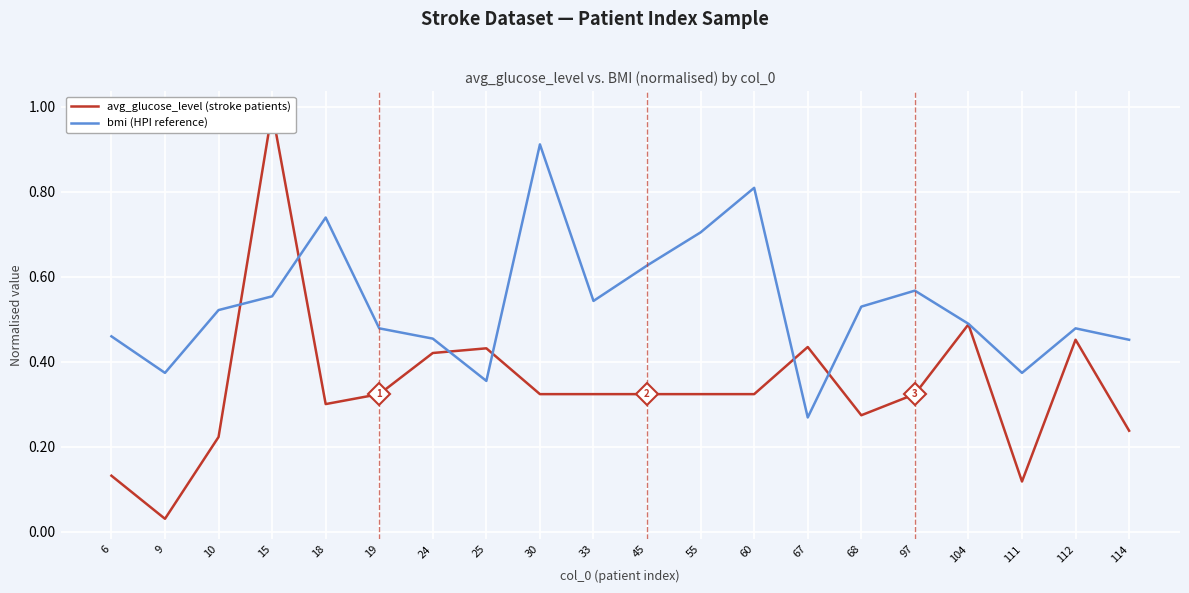

The value of avg_glucose_level (stroke patients) at 24 is 0.4. True or false?

True